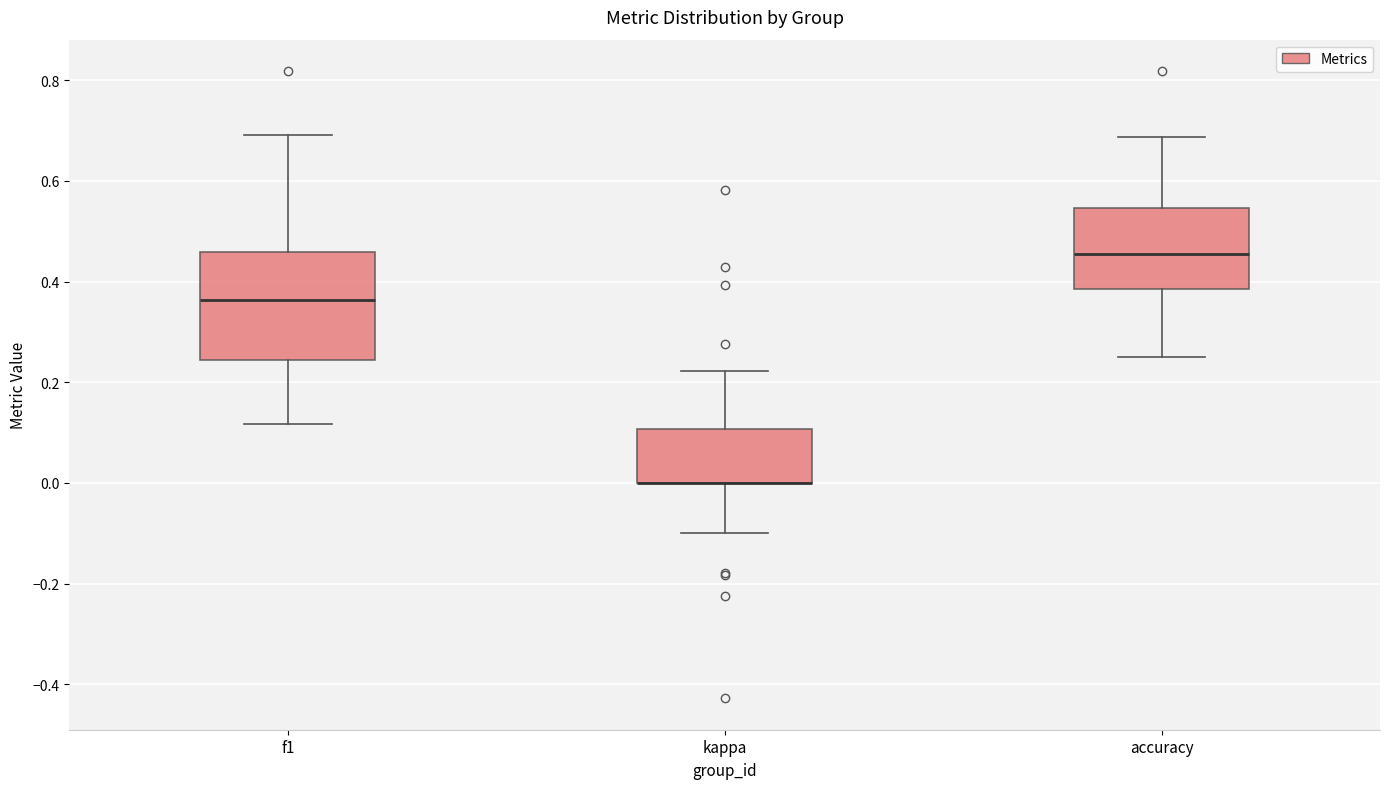

Reading left to right, read every box against the y-axis: the position of its median line, the range the box covers, and the ends of its whiskers. The values are not printed on the chart, so give them approximately, as read against the axis.

f1: median 0.36, box 0.24 to 0.46, whiskers 0.12 to 0.70
kappa: median 0.00 (drawn on the box's lower edge), box 0.00 to 0.10, whiskers -0.10 to 0.22
accuracy: median 0.46, box 0.38 to 0.54, whiskers 0.26 to 0.68